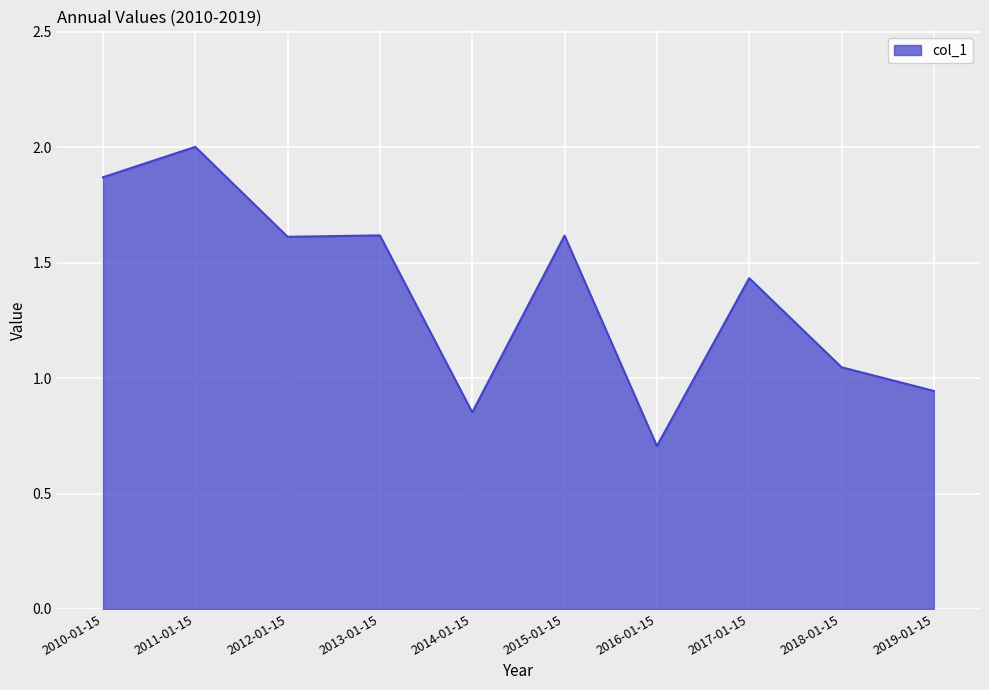

What is the change in value from 2012-01-15 to 2019-01-15?

-0.7